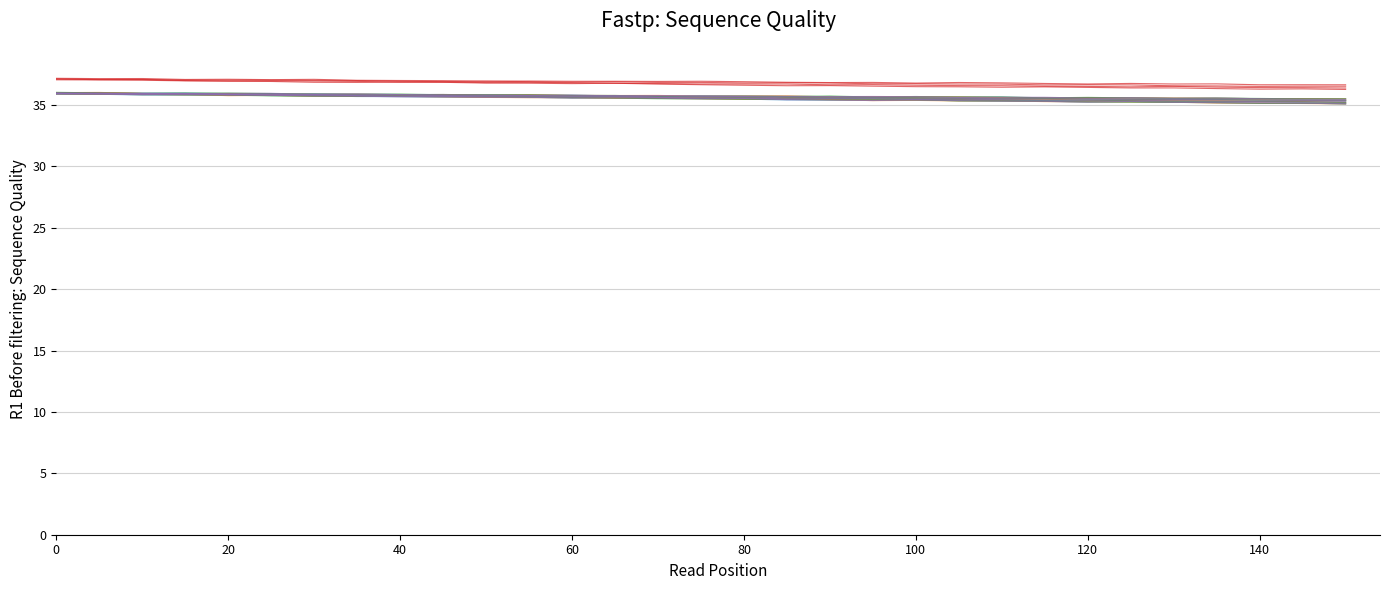

True or false: Extension.value[x] has a value of 24.2 at 140.

False